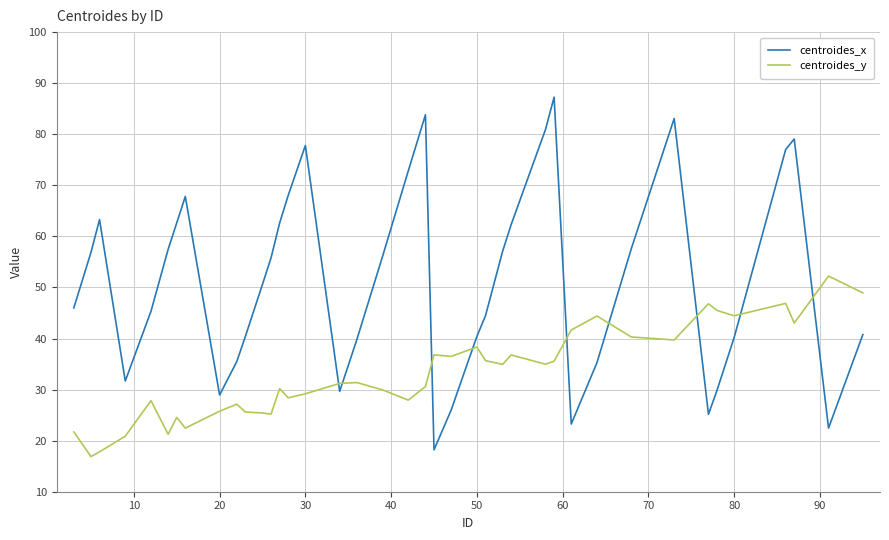

List the series in order of their peak value, lowest first.

centroides_y, centroides_x